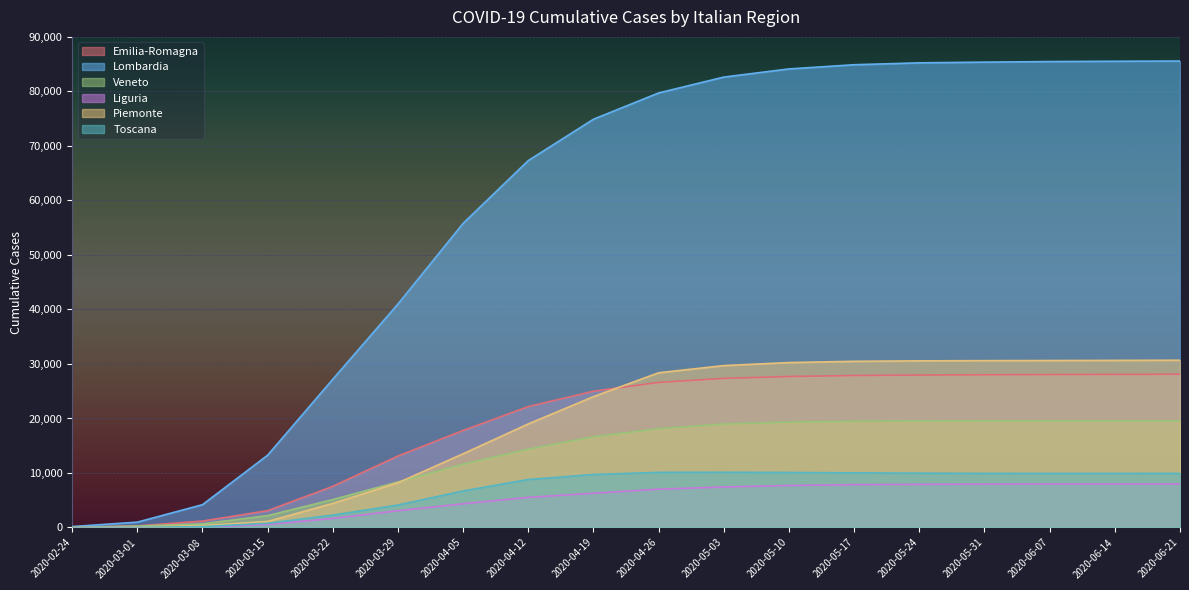

Is the value of Emilia-Romagna at 2020-03-15 greater than the value of Toscana at 2020-06-14?

No